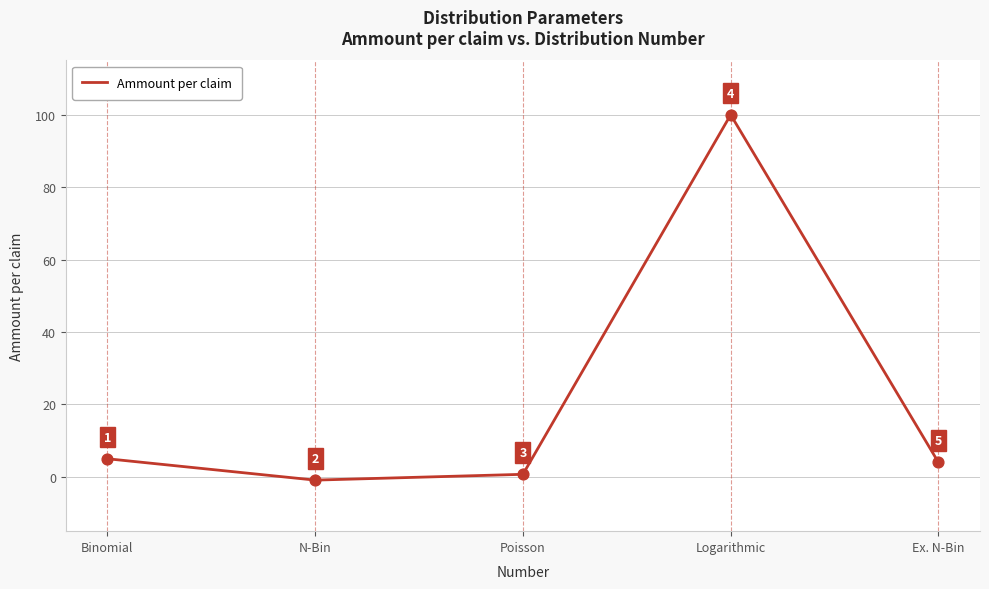

Approximately how many times larger is the value at Logarithmic compared to Binomial?

20.0